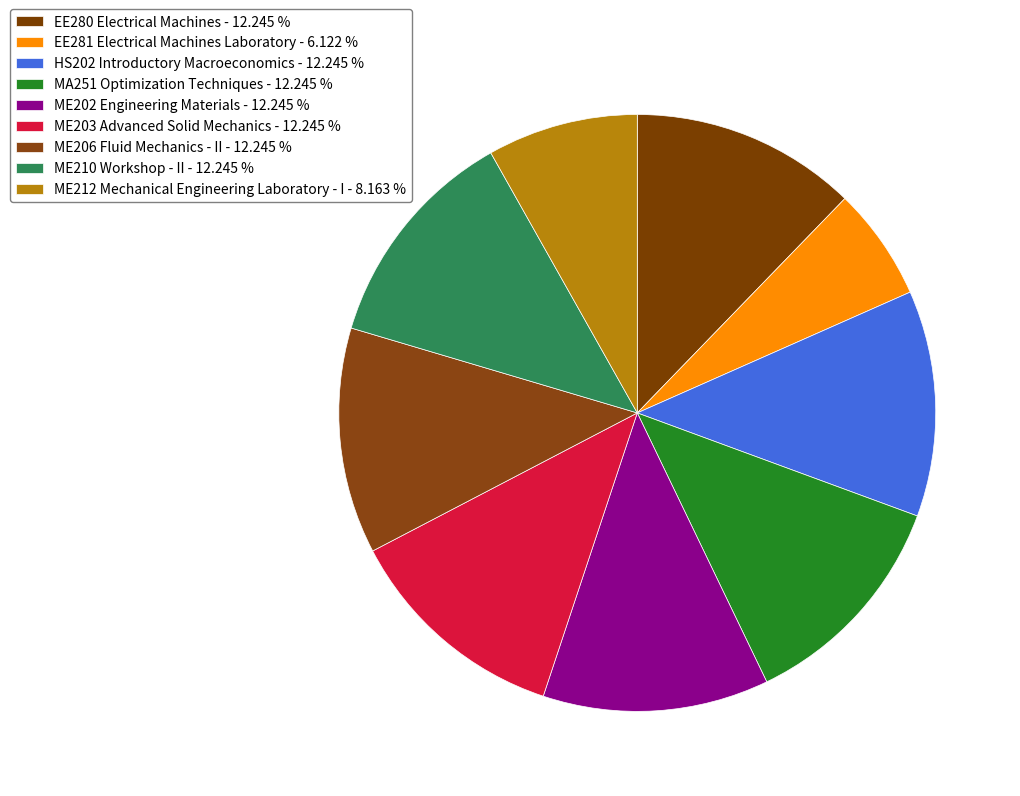

What portion of the pie excludes ME212 Mechanical Engineering Laboratory - I?

91.8%